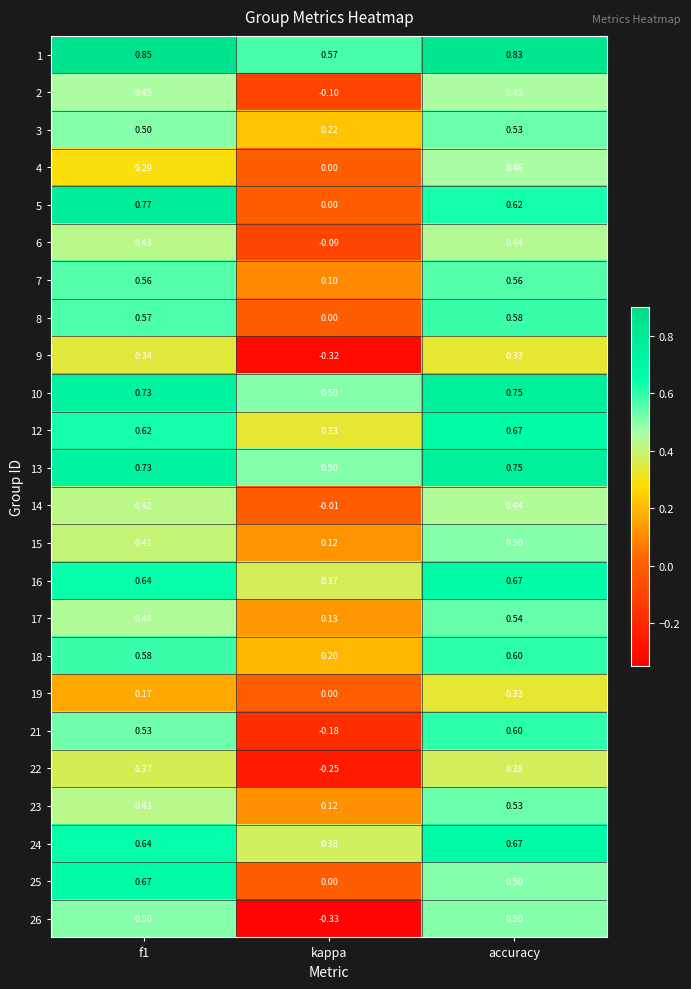

Which series has the largest range (max minus min)?

26